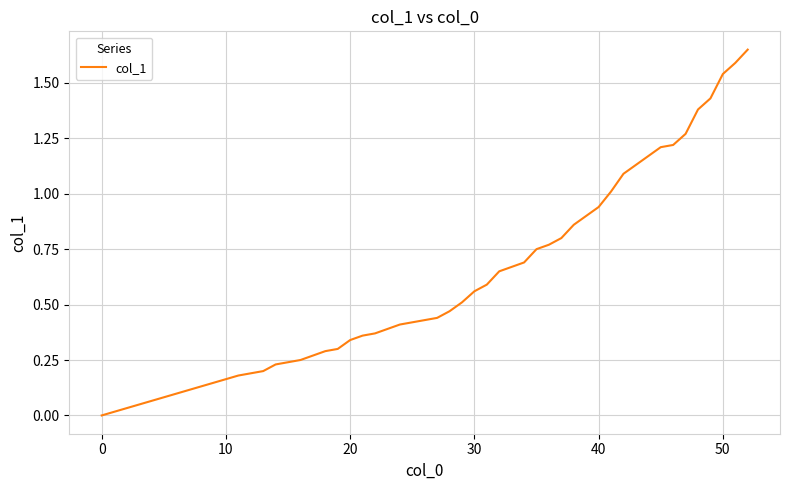

The chart shows a value of 0.2 at 20. True or false?

False